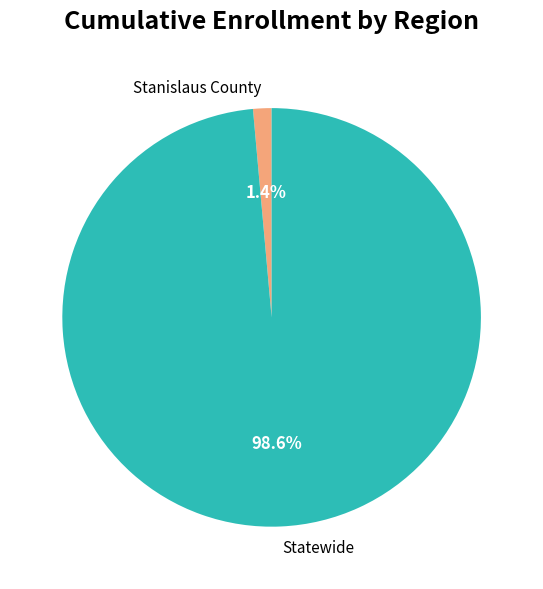

To the nearest percent, what is the difference between the largest and smallest slice percentages?

97%